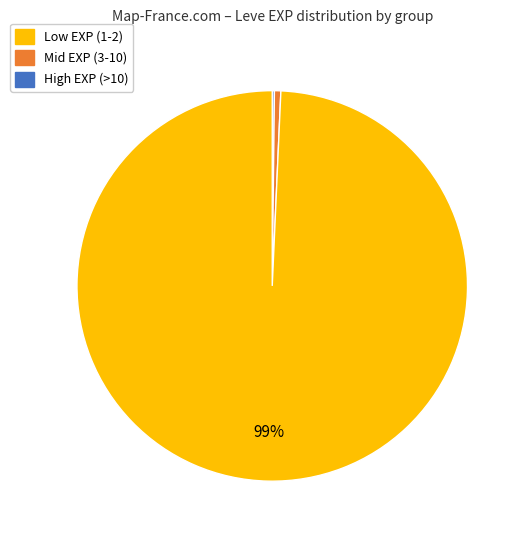

To the nearest percent, what is the average slice percentage?

33%